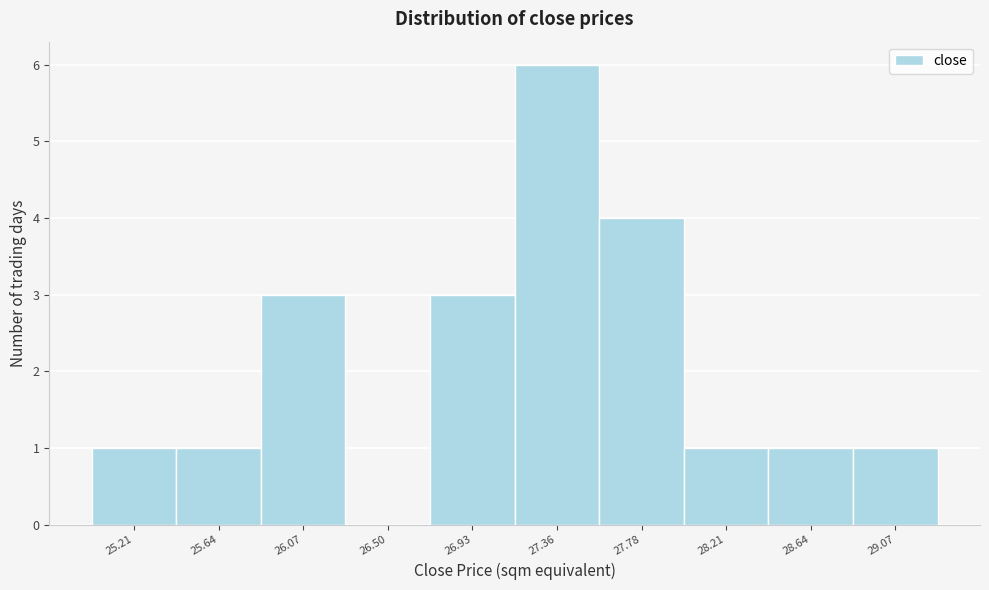

Reading right to left, what are all the values shown in this chart?

29.07=1	28.64=1	28.21=1	27.78=4	27.36=6	26.93=3	26.50=0	26.07=3	25.64=1	25.21=1